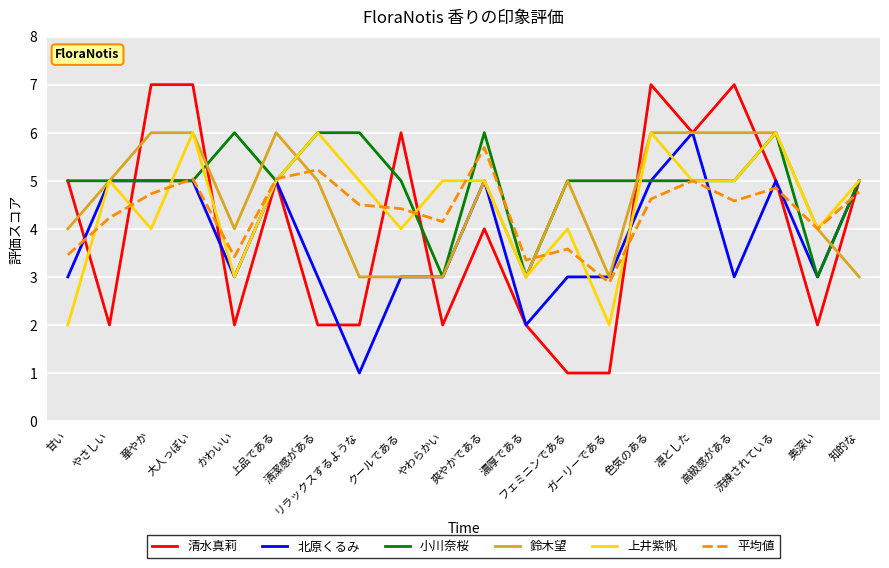

How many distinct data groups are displayed?

6